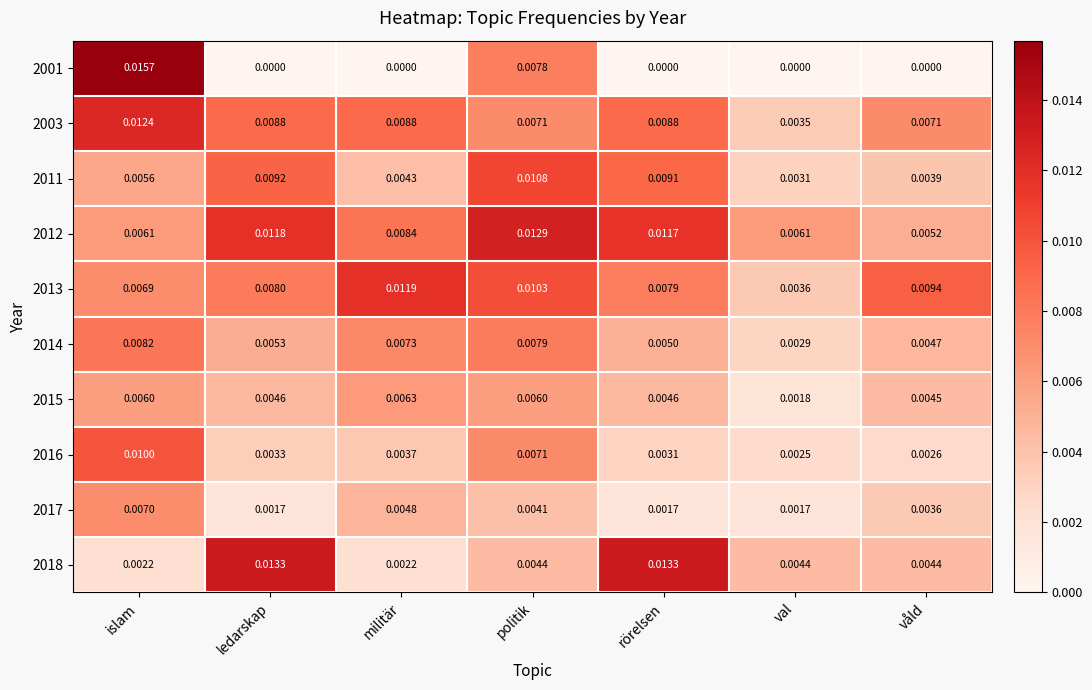

Is the value of 2016 at våld greater than the value of 2014 at islam?

No